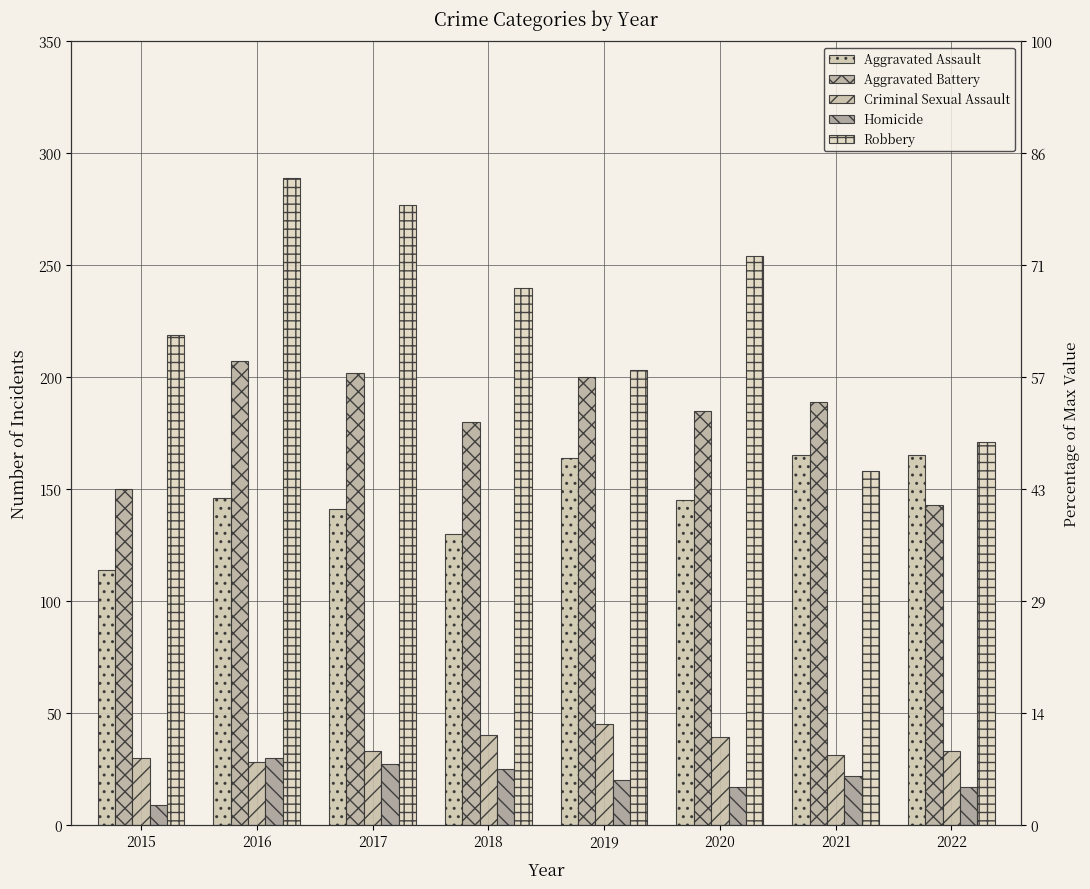

What is the value of the Aggravated Battery bar at the 3rd from the left?

202